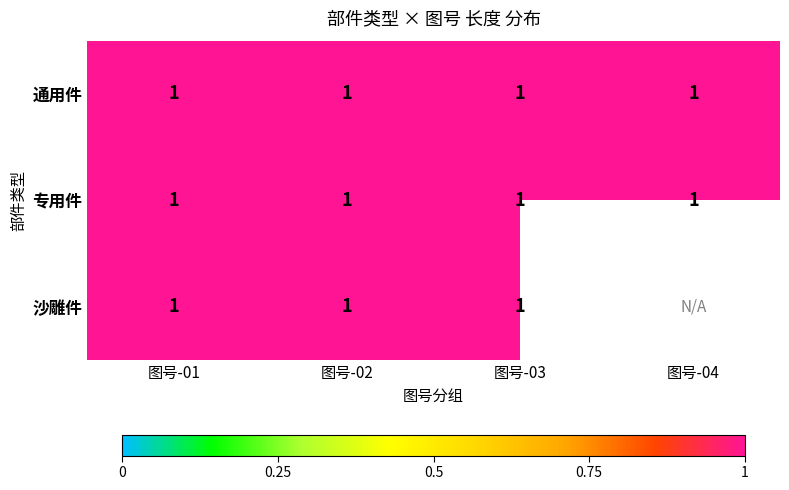

Reading right to left, list all the values displayed in this chart.

通用件: 1TBC.0004=1	1TBC.0003=1	1TBC.0002=1	1TBC.0001=1
专用件: 1TBC.0004=1	1TBC.0003=1	1TBC.0002=1	1TBC.0001=1
沙雕件: 1TBC.0004=0	1TBC.0003=1	1TBC.0002=1	1TBC.0001=1